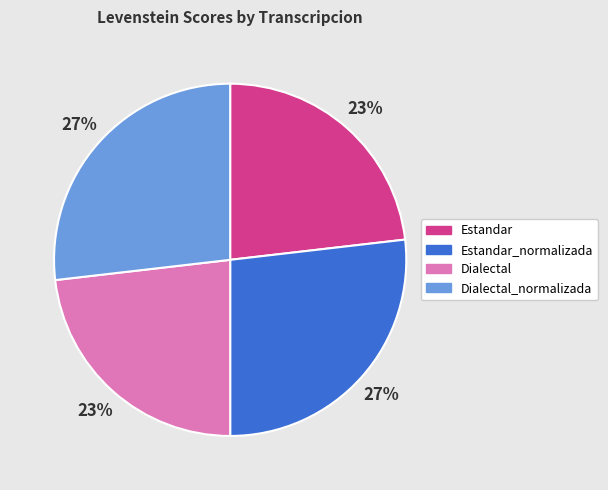

Count the number of slices in the pie.

4